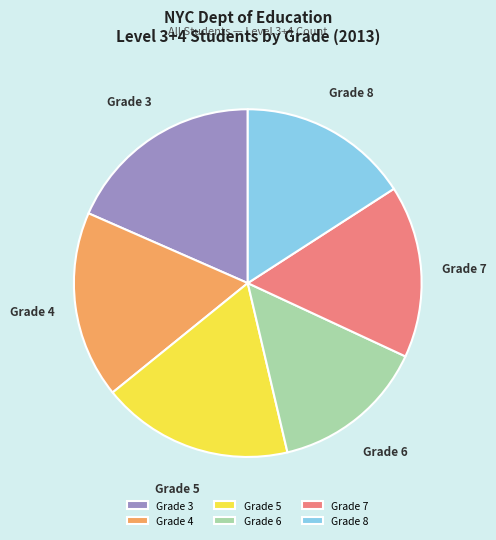

What is the largest slice in the pie chart?

Grade 3